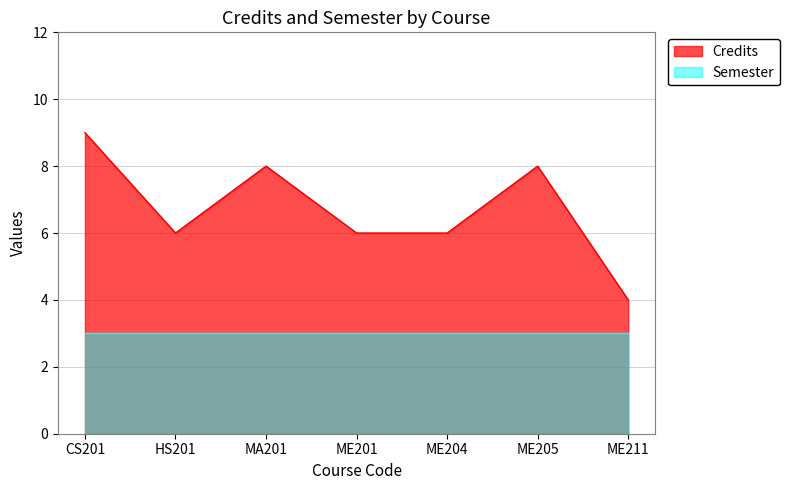

At which category does the chart reach its peak across all series?

CS201